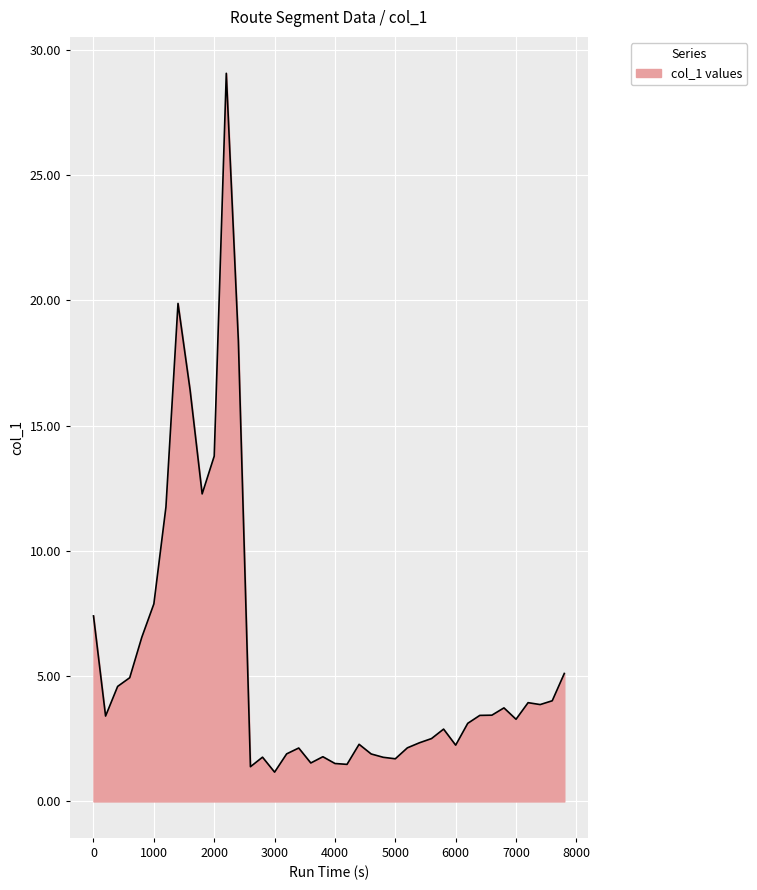

What is the sum of all values?

224.7